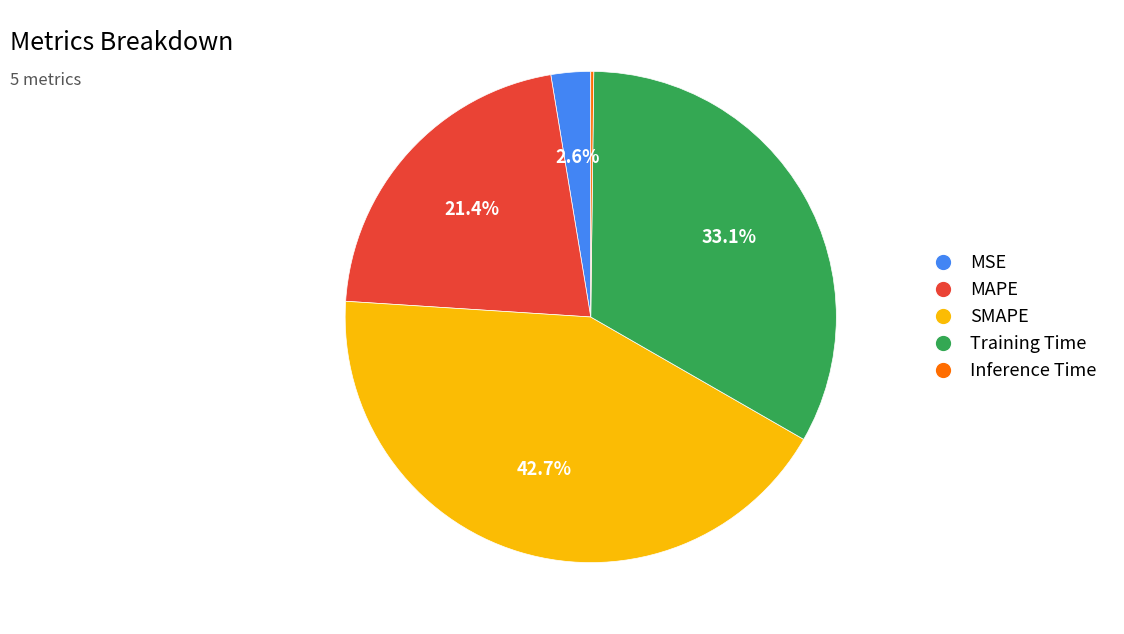

To the nearest percent, what portion does MAPE represent?

21%